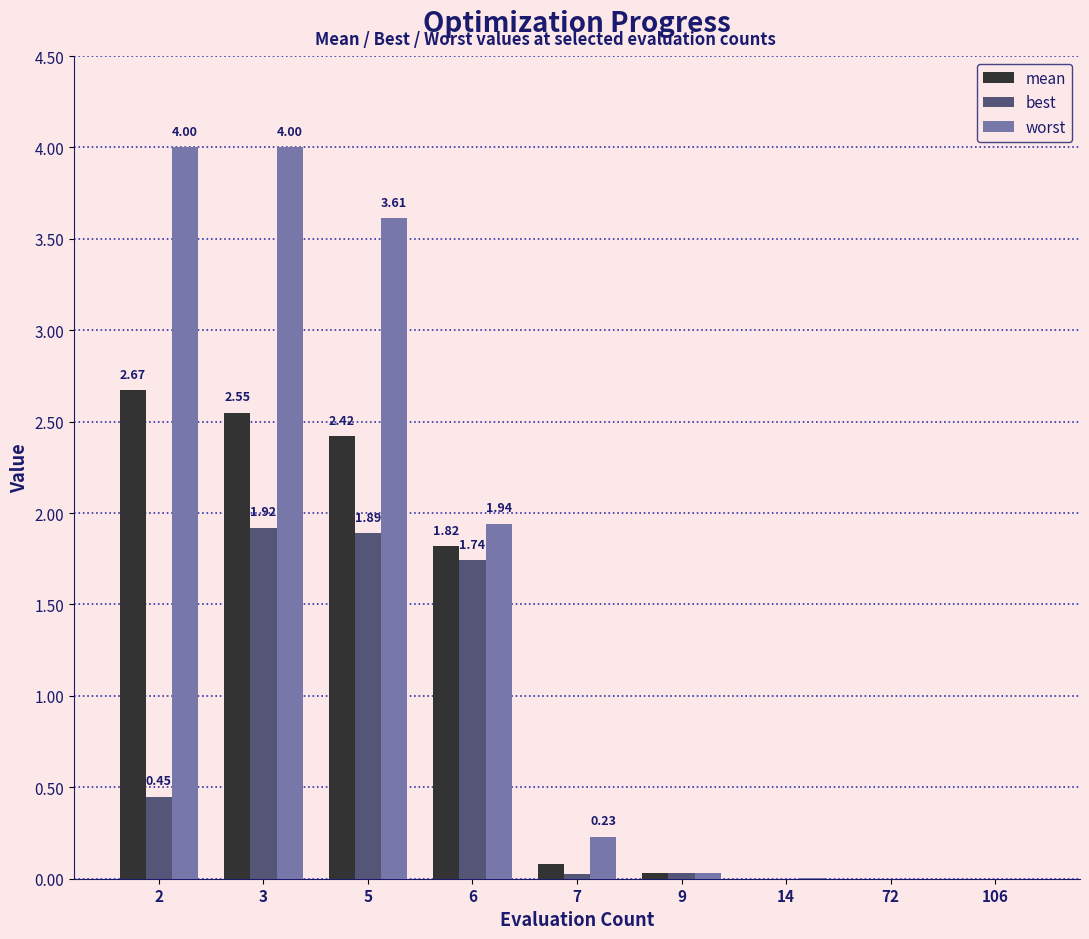

How many groups of bars are there?

9